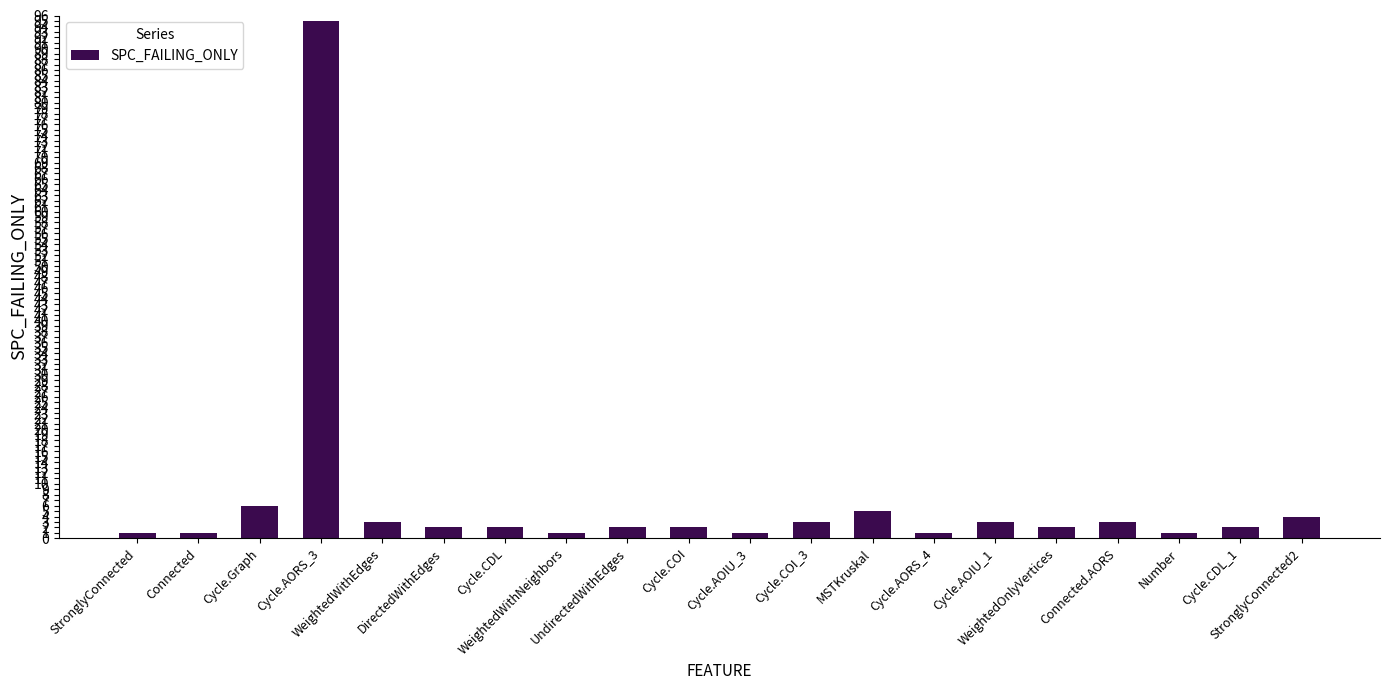

What is the sum of all values?

140